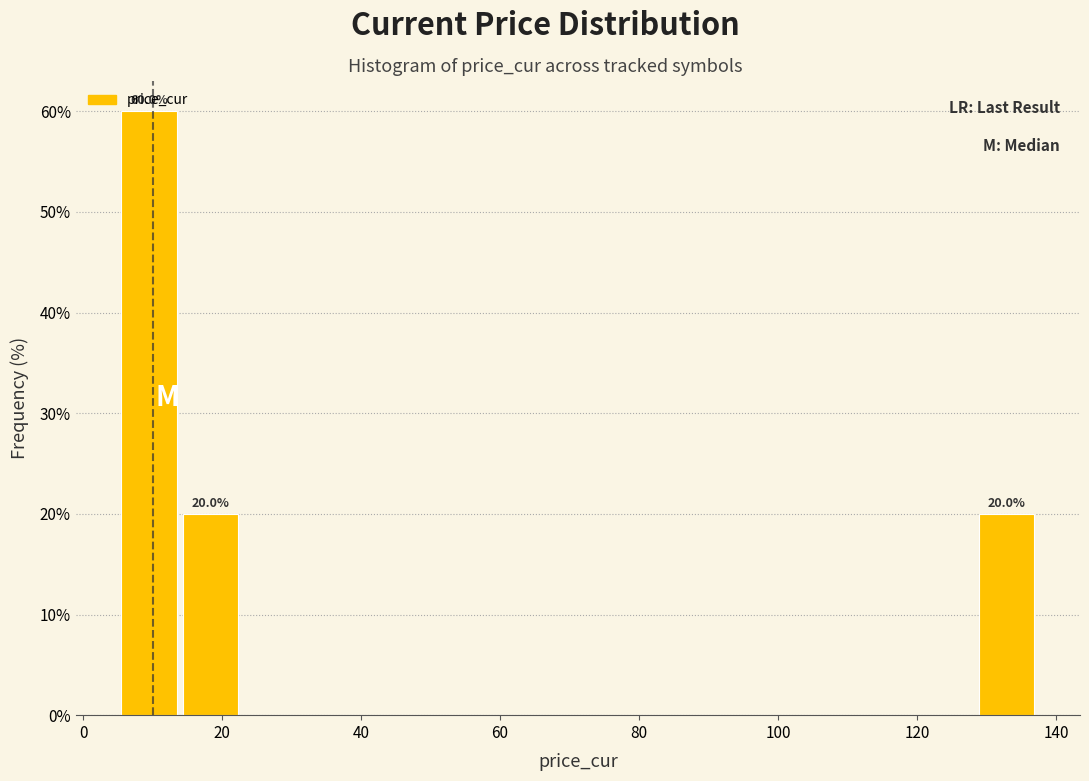

Over which range of the x-axis is the bar tallest?

6 to 14